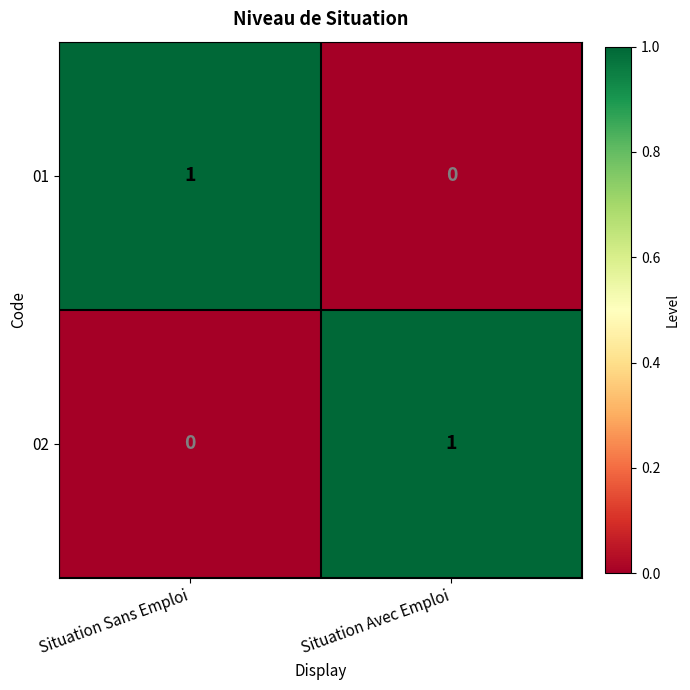

What is the total value across all series at Situation Sans Emploi?

1